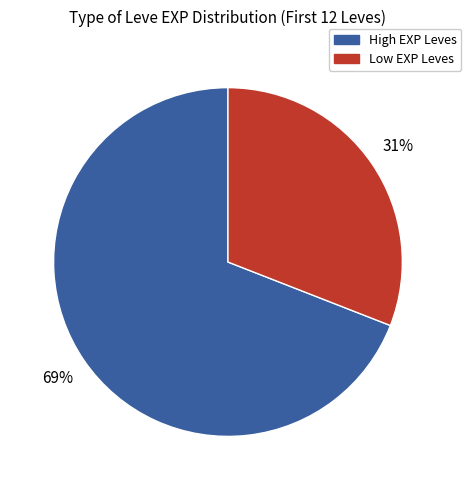

Is there any slice that represents more than half of the pie?

Yes